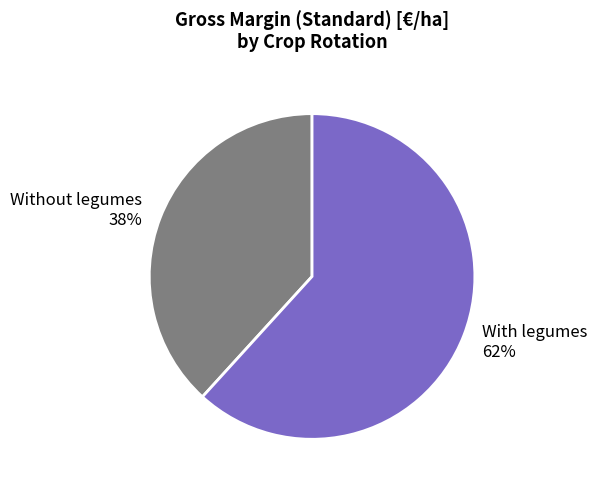

Does any single category account for the majority?

Yes